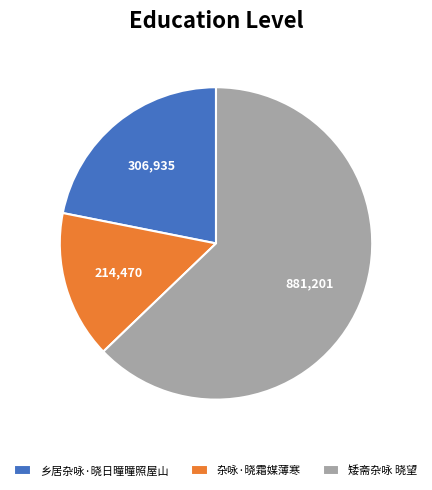

Which has a higher value, 矮斋杂咏 晓望 or 乡居杂咏·晓日曈曈照屋山?

矮斋杂咏 晓望